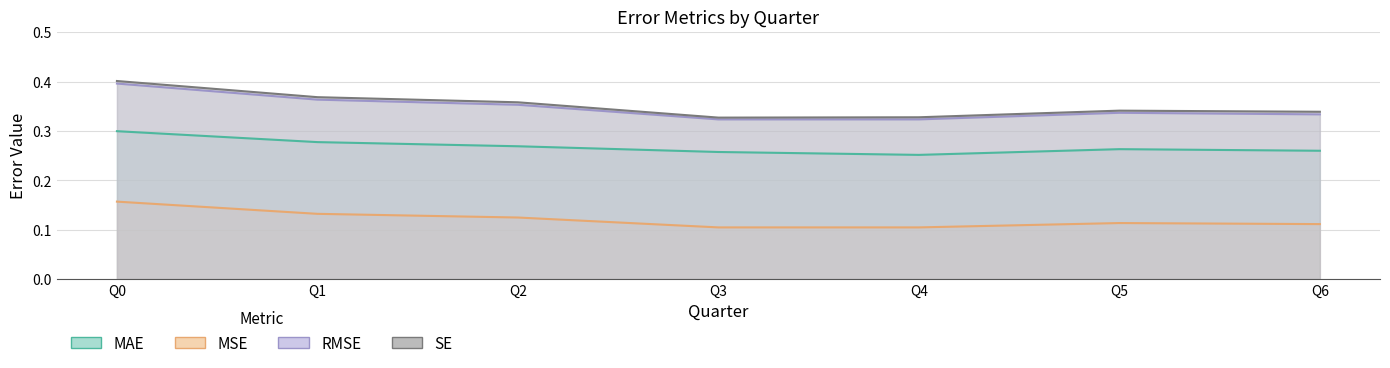

True or false: MSE and SE intersect in this chart.

False